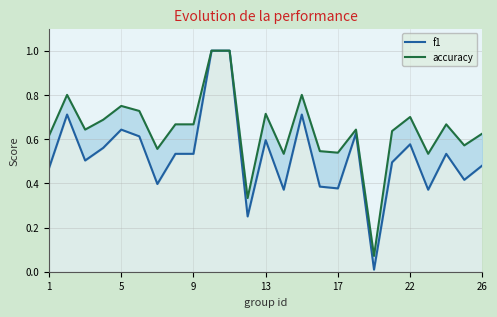

True or false: accuracy has more than 2 interior local peaks.

True